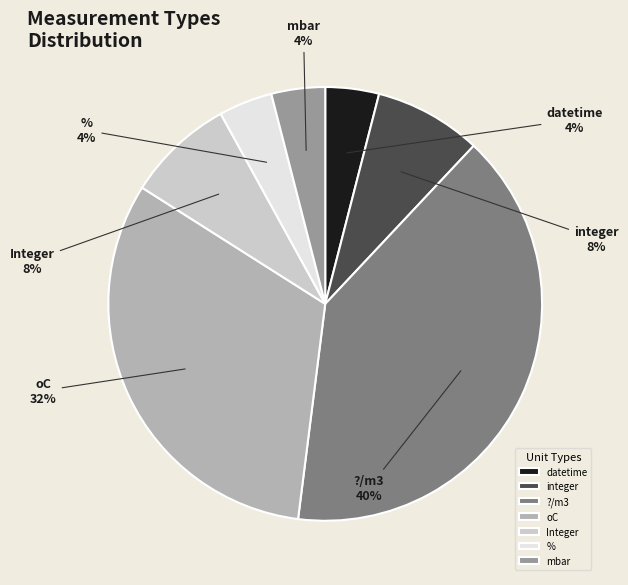

What is the ratio of the value at ?/m3 to the value at mbar?

10.0